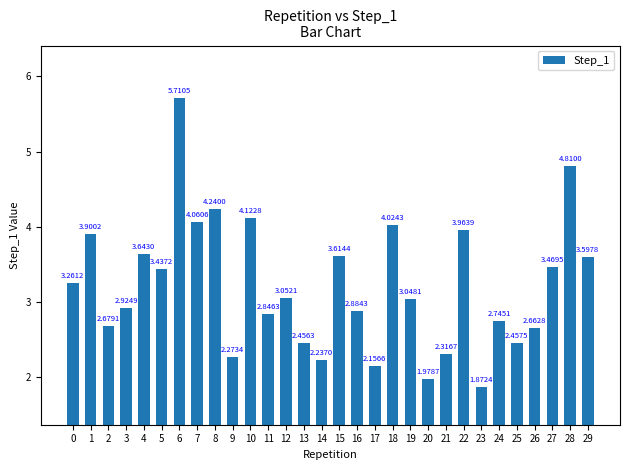

Between 24 and 3, which is larger?

3